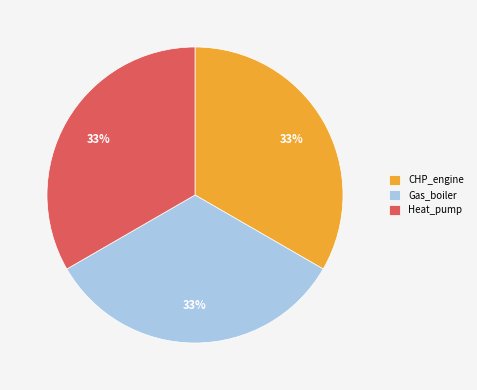

The CHP_engine slice represents 20% of the pie. True or false?

False